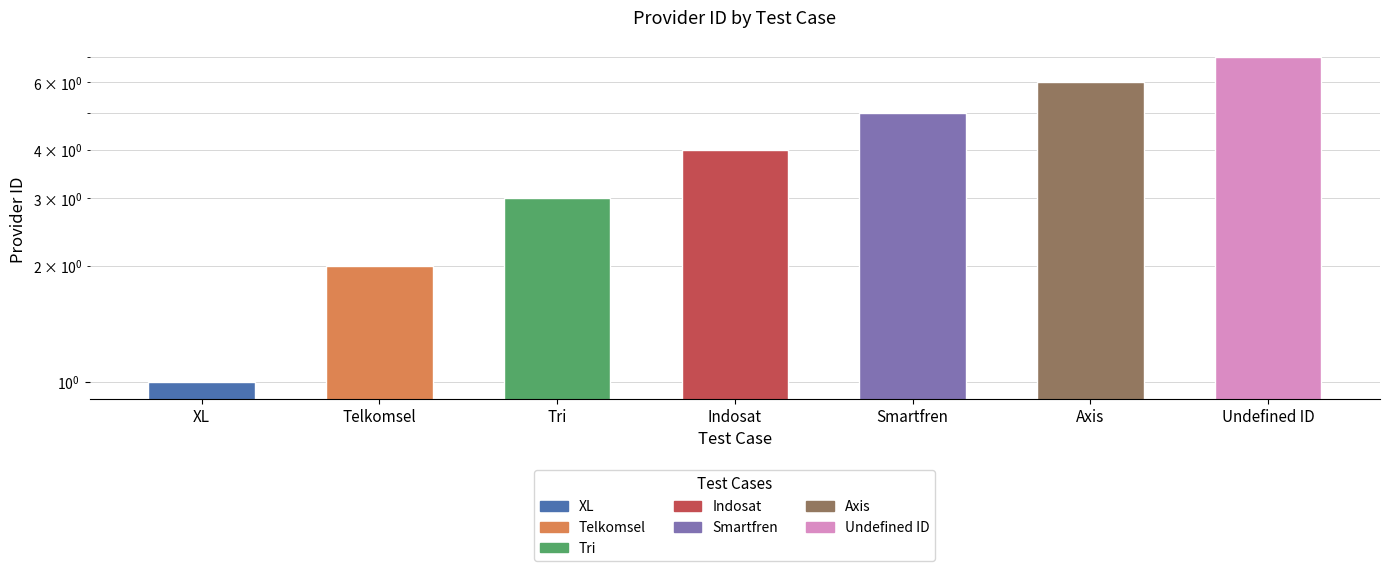

What is the ratio of the value at Axis to the value at Telkomsel?

3.0